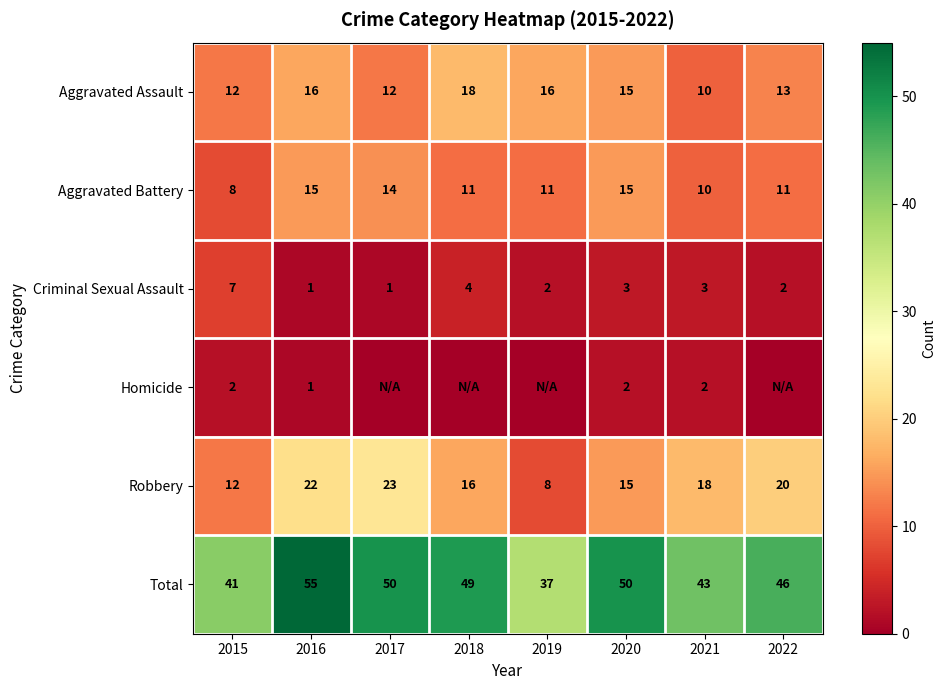

At which label does Robbery reach its minimum?

2019